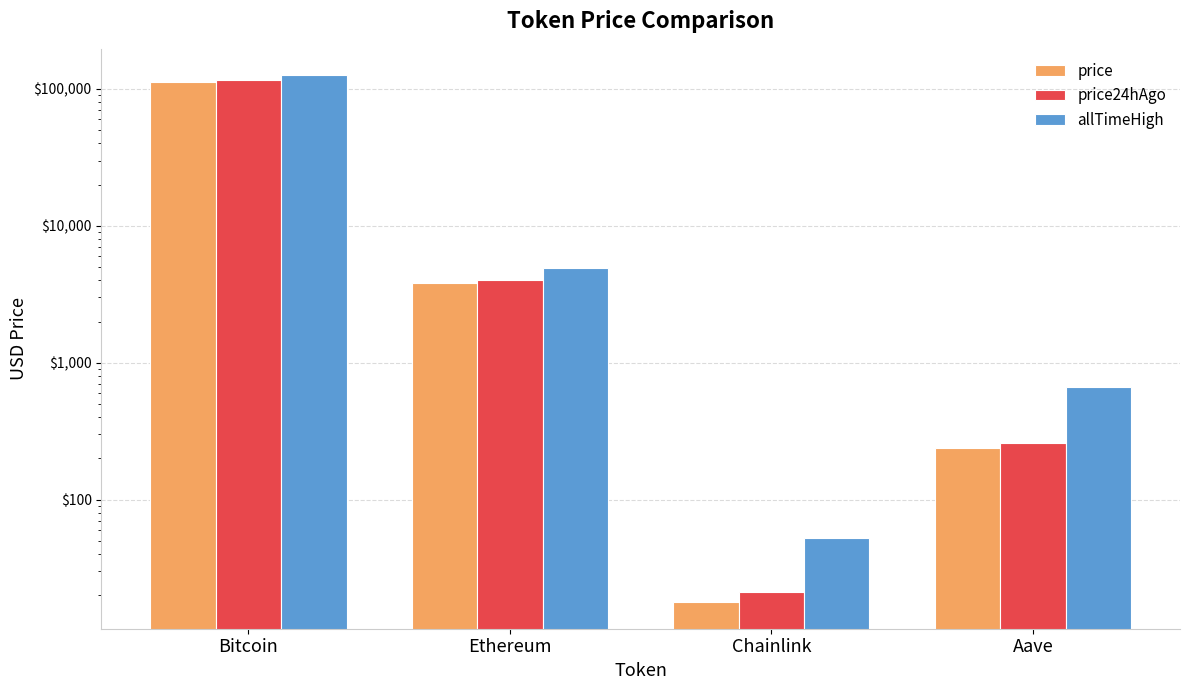

Rank the categories by price value from lowest to highest.

Chainlink, Aave, Ethereum, Bitcoin